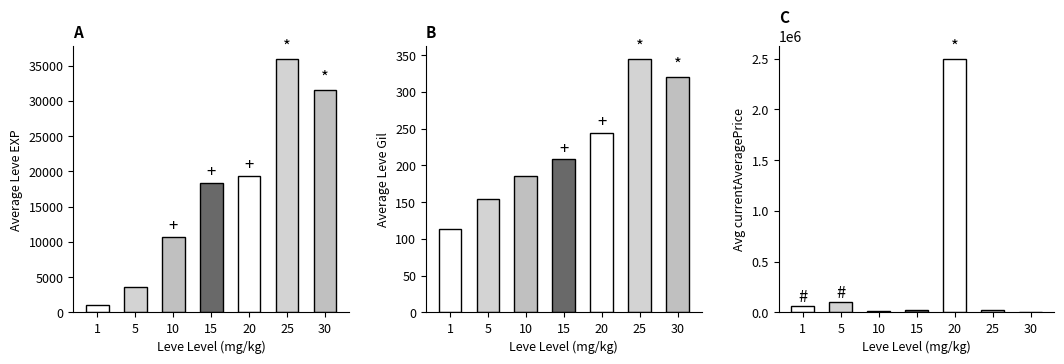

Between 20 and 30, which series saw the biggest shift?

Avg Price NQ